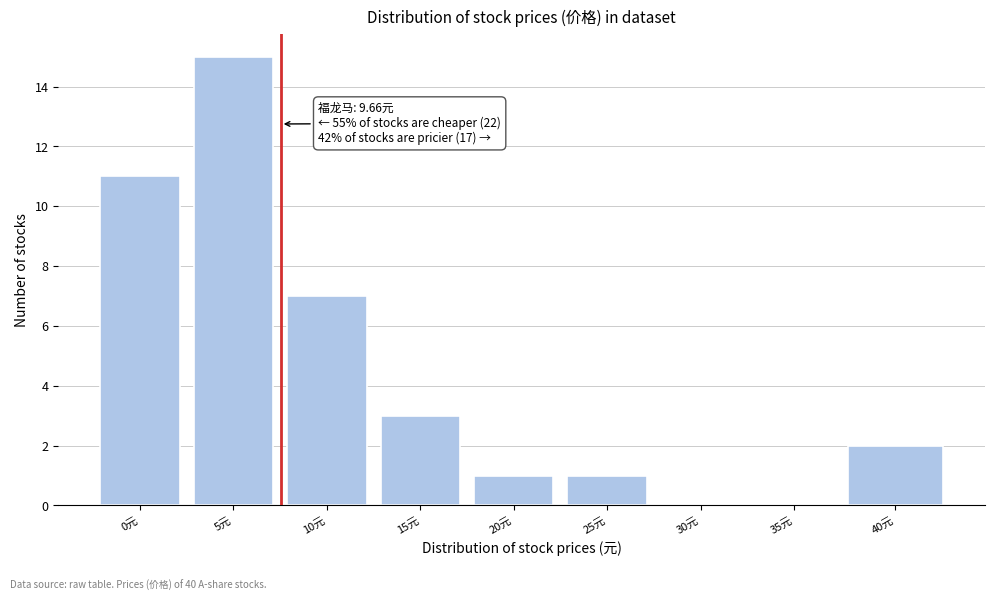

Reading left to right, extract all data points from this chart.

0元=11	5元=15	10元=7	15元=3	20元=1	25元=1	30元=0	35元=0	40元=2